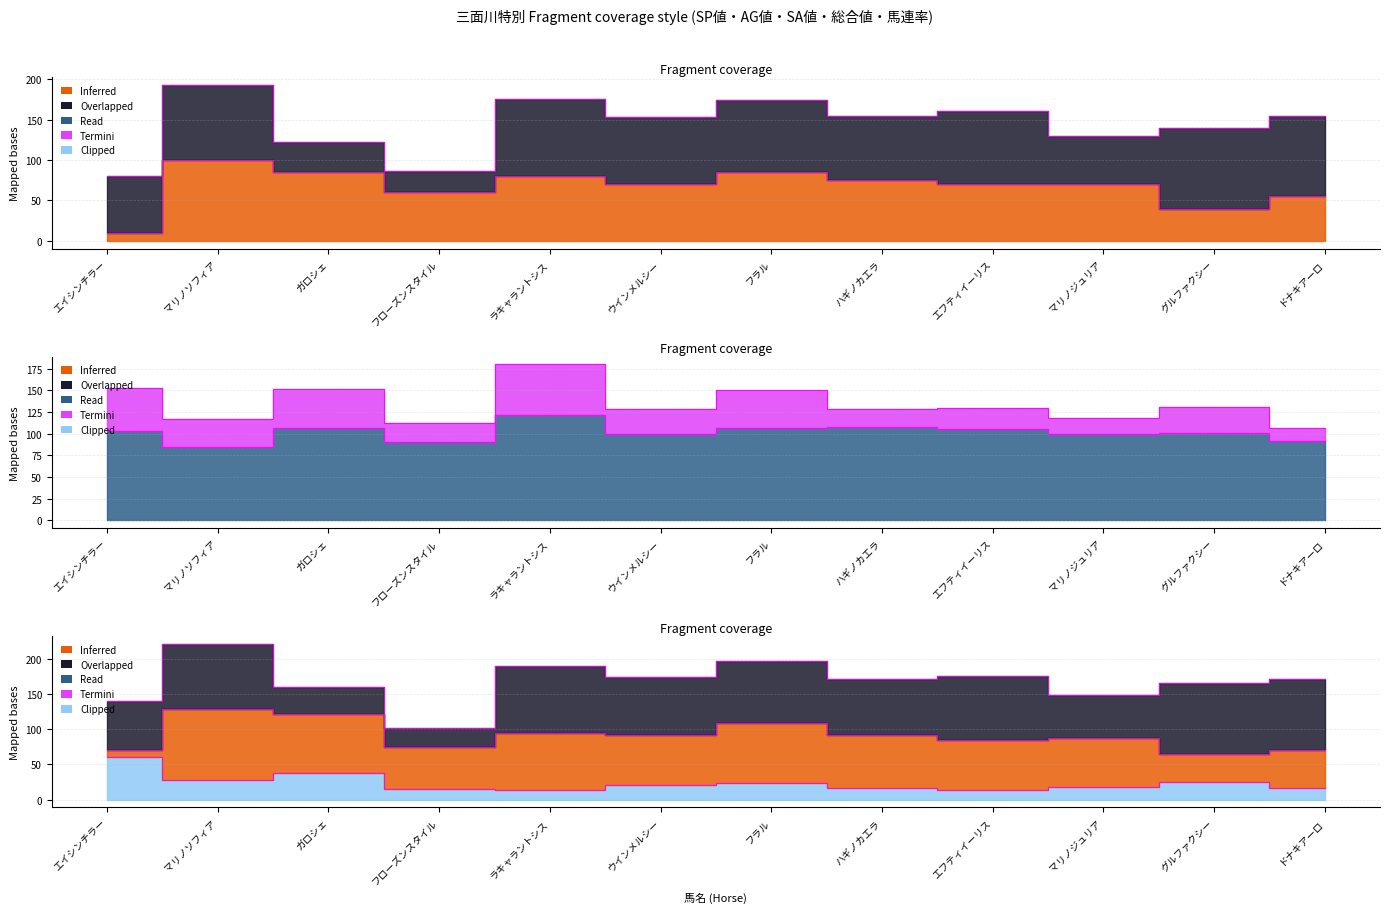

Reading left to right, transcribe all the data shown in this chart.

SP値: 10	100	85	60	80	70	85	75	70	70	40	55
SA値: 103	84	107	90	121	100	106	108	105	99	101	92
馬連率: 60	28	37	15	14	21	23	17	14	18	25	16